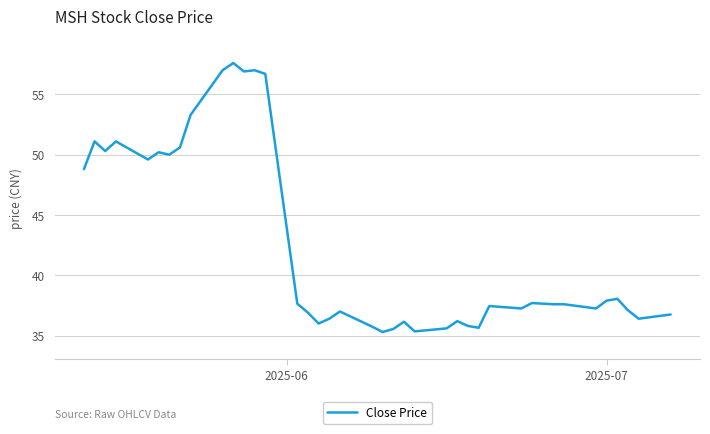

What is the maximum value shown in the chart?

57.6